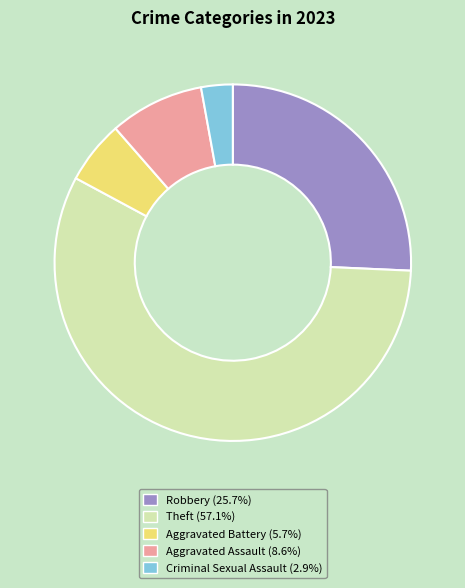

The Theft slice represents 57% of the pie. True or false?

True